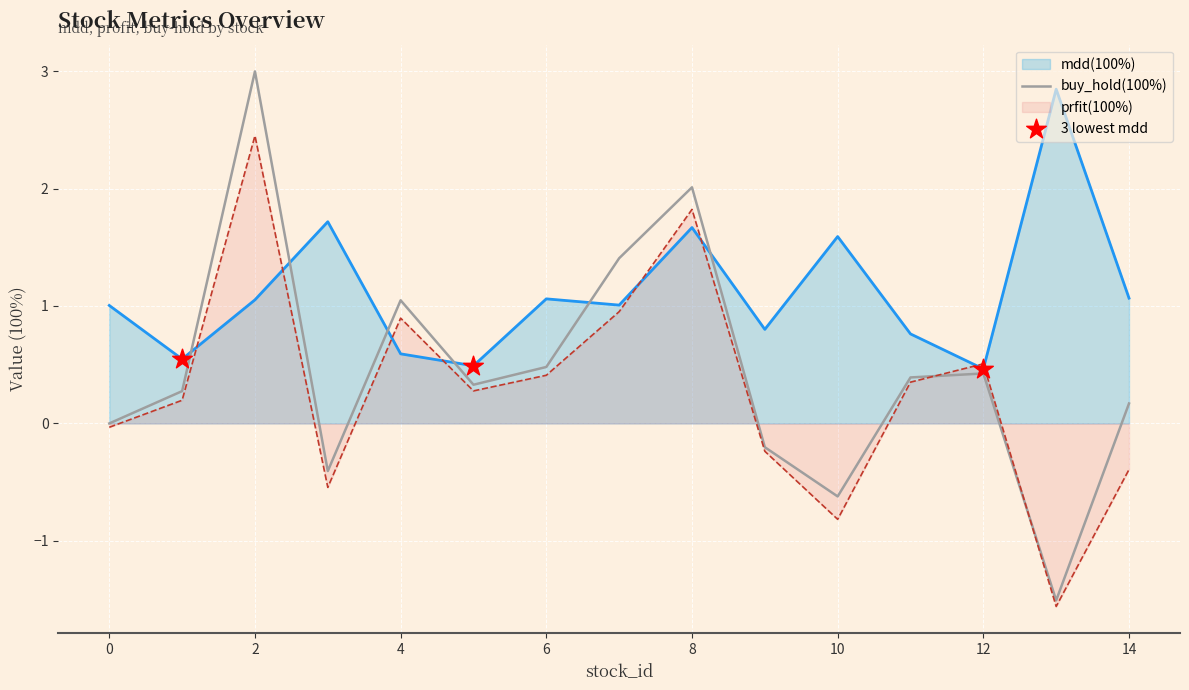

At how many categories does at least one series exceed 0?

15